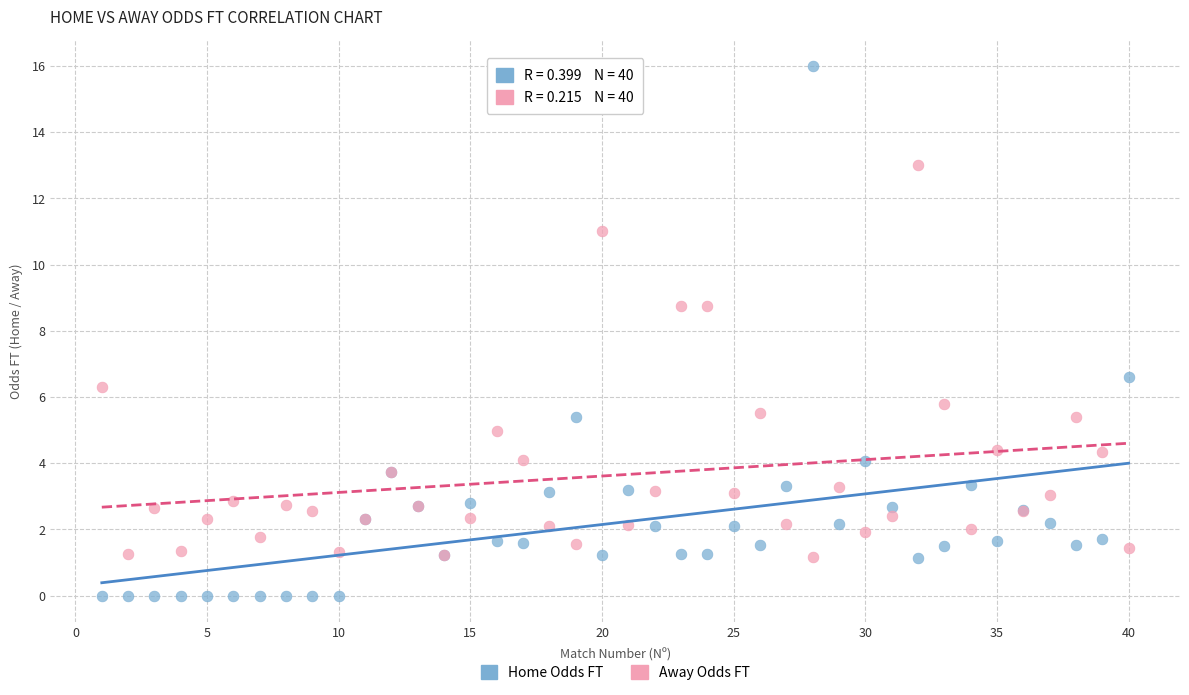

Which series contains the lowest Y value?

Home Odds FT